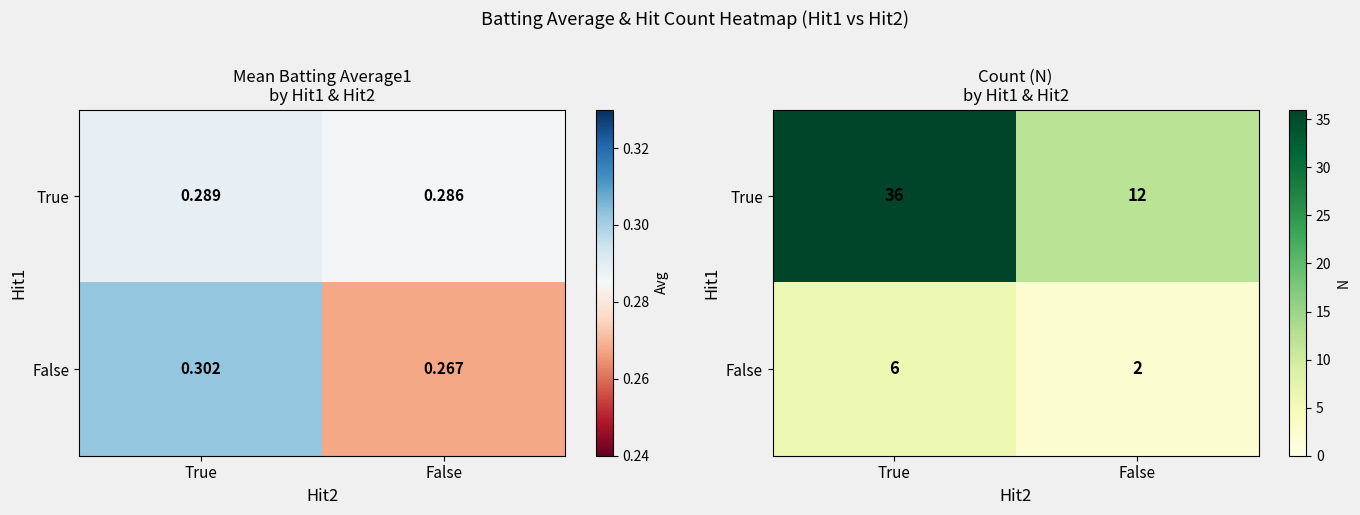

True or false: False has a value of 3 at False.

False